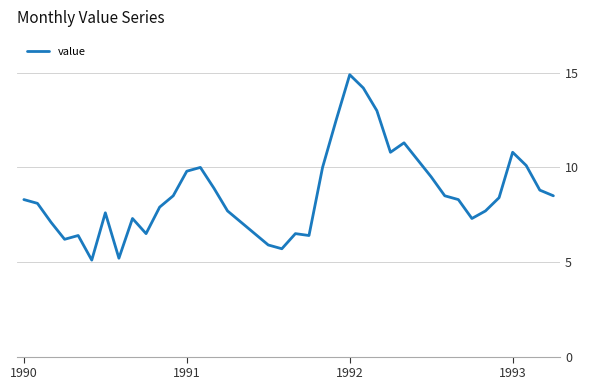

What is the difference between the maximum and minimum values?

9.8